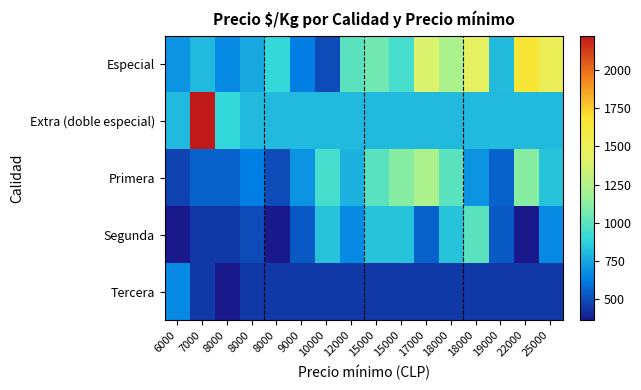

At which category is the sum across all series the highest?

7000